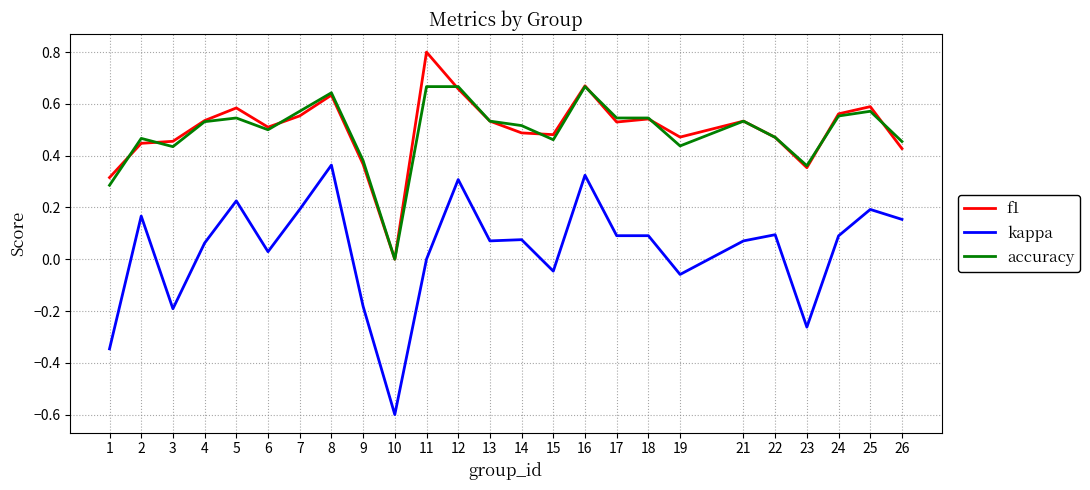

True or false: accuracy and kappa cross at least once.

False